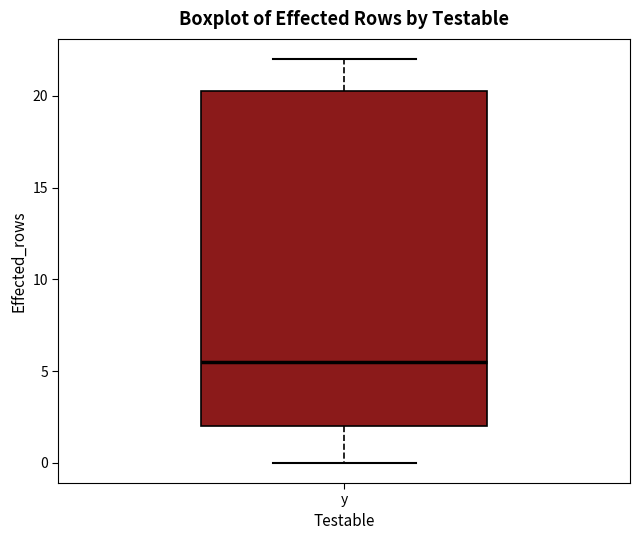

Read this box plot against the y-axis: the position of the median line, the range covered by the box, and the ends of both whiskers. The values are not printed on the chart, so give them approximately, as read against the axis.

median 5.5, box 2.0 to 20.5, whiskers 0.0 to 22.0